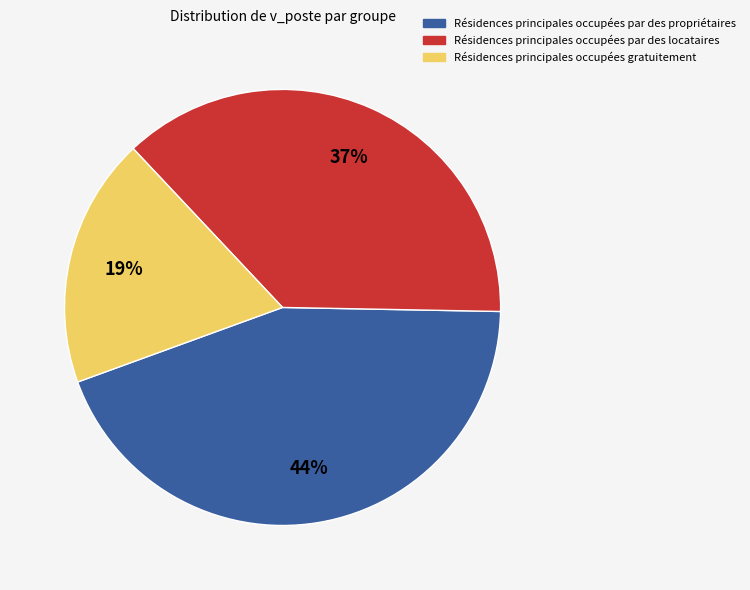

Does any single category account for the majority?

No